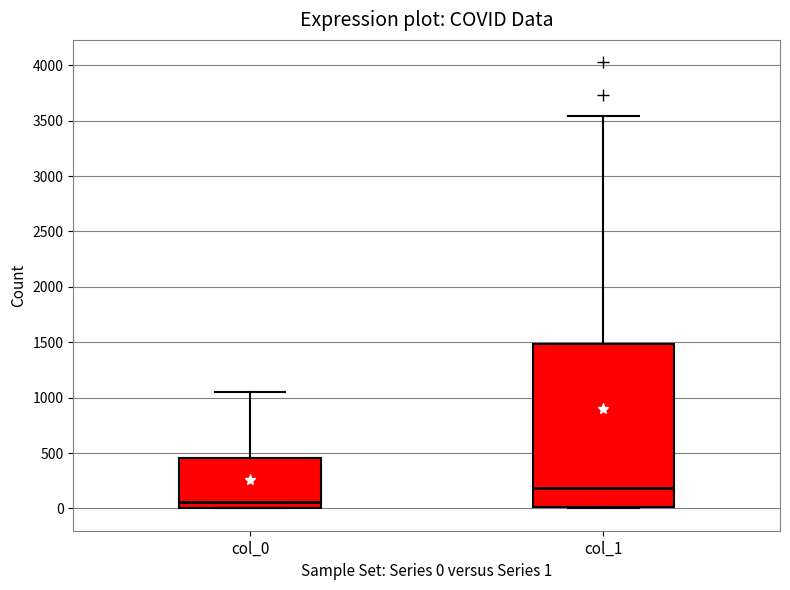

Where is the upper edge of the box for col_1 on the y-axis? The values are not printed on the chart, so give them approximately, as read against the axis.

1500